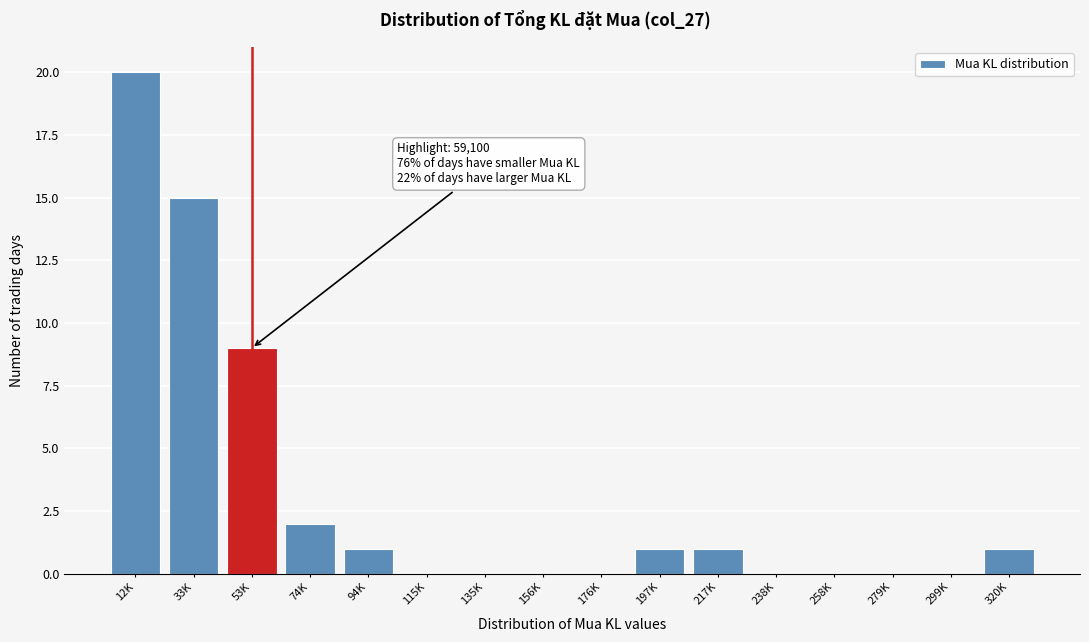

Reading right to left, what are all the values shown in this chart?

320K=1	299K=0	279K=0	258K=0	238K=0	217K=1	197K=1	176K=0	156K=0	135K=0	115K=0	94K=1	74K=2	53K=9	33K=15	12K=20